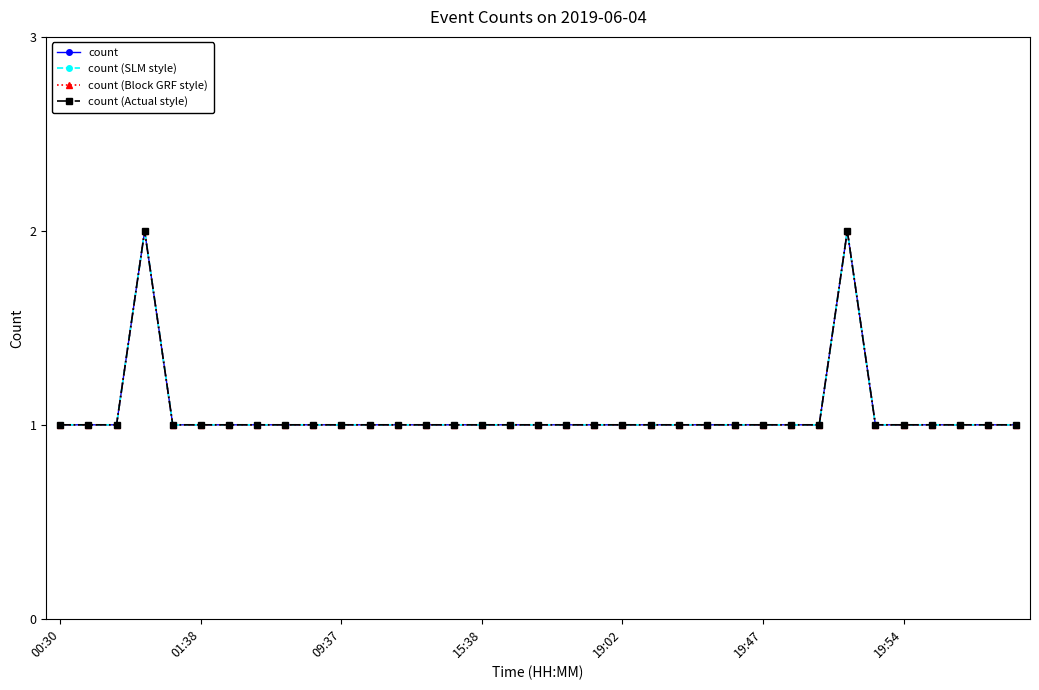

True or false: count (Block GRF style) and count (SLM style) cross at least once.

False